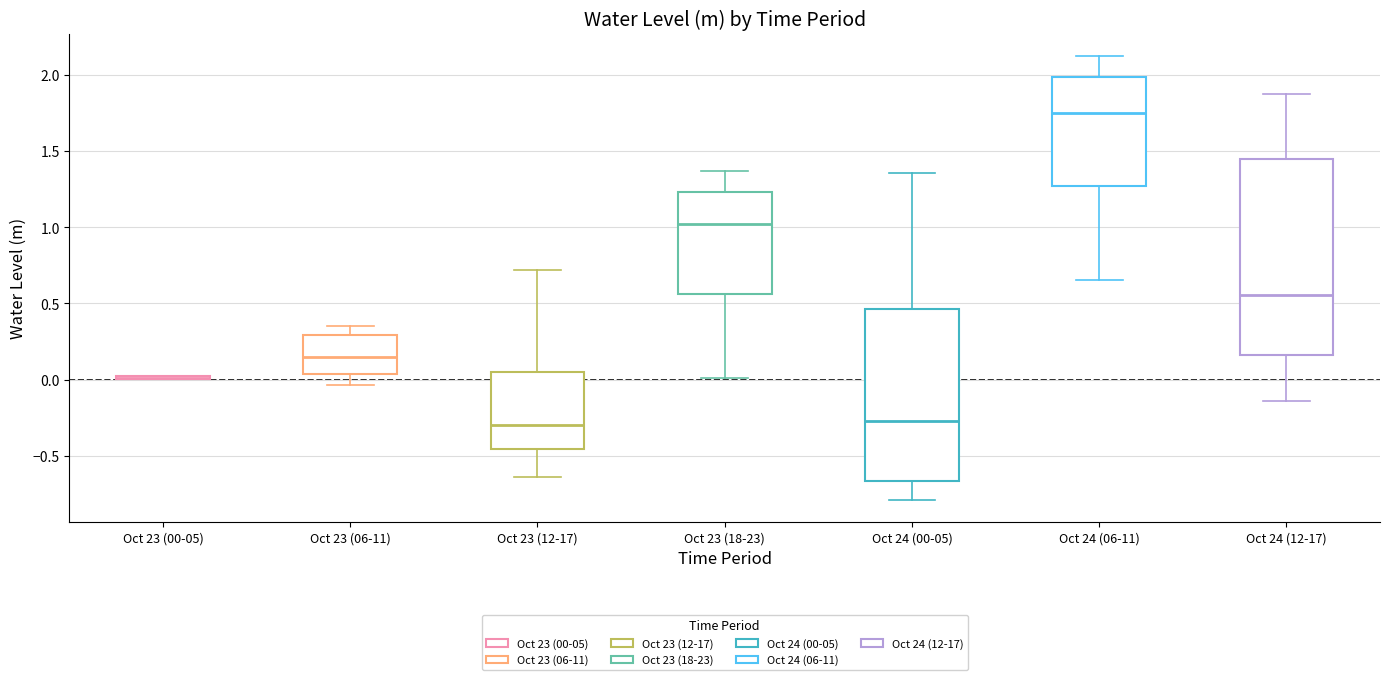

Reading left to right, read every box against the y-axis: the position of its median line, the range the box covers, and the ends of its whiskers. The values are not printed on the chart, so give them approximately, as read against the axis.

Oct 23 (00-05): box collapsed to a line at 0.00, whiskers 0.00 to 0.05
Oct 23 (06-11): median 0.15, box 0.05 to 0.30, whiskers -0.05 to 0.35
Oct 23 (12-17): median -0.30, box -0.45 to 0.05, whiskers -0.65 to 0.70
Oct 23 (18-23): median 1.00, box 0.55 to 1.25, whiskers 0.00 to 1.35
Oct 24 (00-05): median -0.25, box -0.65 to 0.45, whiskers -0.80 to 1.35
Oct 24 (06-11): median 1.75, box 1.25 to 2.00, whiskers 0.65 to 2.10
Oct 24 (12-17): median 0.55, box 0.15 to 1.45, whiskers -0.15 to 1.85